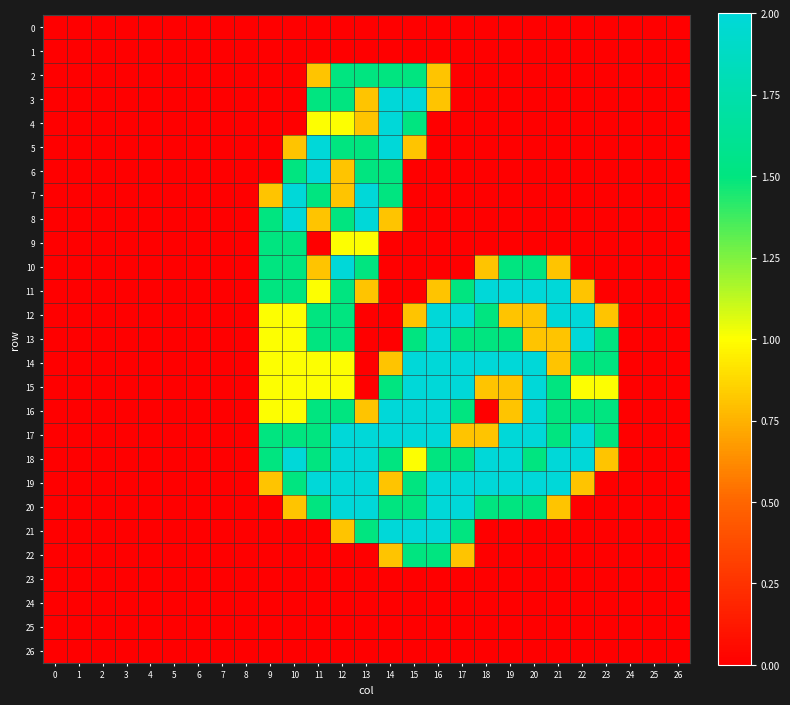

Reading left to right, extract all data points from this chart.

0: 0=0.0	1=0.0	2=0.0	3=0.0	4=0.0	5=0.0	6=0.0	7=0.0	8=0.0	9=0.0	10=0.0	11=0.0	12=0.0	13=0.0	14=0.0	15=0.0	16=0.0	17=0.0	18=0.0	19=0.0	20=0.0	21=0.0	22=0.0	23=0.0	24=0.0	25=0.0	26=0.0
1: 0=0.0	1=0.0	2=0.0	3=0.0	4=0.0	5=0.0	6=0.0	7=0.0	8=0.0	9=0.0	10=0.0	11=0.0	12=0.0	13=0.0	14=0.0	15=0.0	16=0.0	17=0.0	18=0.0	19=0.0	20=0.0	21=0.0	22=0.0	23=0.0	24=0.0	25=0.0	26=0.0
2: 0=0.0	1=0.0	2=0.0	3=0.0	4=0.0	5=0.0	6=0.0	7=0.0	8=0.0	9=0.0	10=0.0	11=0.8	12=1.5	13=1.5	14=1.5	15=1.5	16=0.8	17=0.0	18=0.0	19=0.0	20=0.0	21=0.0	22=0.0	23=0.0	24=0.0	25=0.0	26=0.0
3: 0=0.0	1=0.0	2=0.0	3=0.0	4=0.0	5=0.0	6=0.0	7=0.0	8=0.0	9=0.0	10=0.0	11=1.5	12=1.5	13=0.8	14=2.0	15=2.0	16=0.8	17=0.0	18=0.0	19=0.0	20=0.0	21=0.0	22=0.0	23=0.0	24=0.0	25=0.0	26=0.0
4: 0=0.0	1=0.0	2=0.0	3=0.0	4=0.0	5=0.0	6=0.0	7=0.0	8=0.0	9=0.0	10=0.0	11=1.0	12=1.0	13=0.8	14=2.0	15=1.5	16=0.0	17=0.0	18=0.0	19=0.0	20=0.0	21=0.0	22=0.0	23=0.0	24=0.0	25=0.0	26=0.0
5: 0=0.0	1=0.0	2=0.0	3=0.0	4=0.0	5=0.0	6=0.0	7=0.0	8=0.0	9=0.0	10=0.8	11=2.0	12=1.5	13=1.5	14=2.0	15=0.8	16=0.0	17=0.0	18=0.0	19=0.0	20=0.0	21=0.0	22=0.0	23=0.0	24=0.0	25=0.0	26=0.0
6: 0=0.0	1=0.0	2=0.0	3=0.0	4=0.0	5=0.0	6=0.0	7=0.0	8=0.0	9=0.0	10=1.5	11=2.0	12=0.8	13=1.5	14=1.5	15=0.0	16=0.0	17=0.0	18=0.0	19=0.0	20=0.0	21=0.0	22=0.0	23=0.0	24=0.0	25=0.0	26=0.0
7: 0=0.0	1=0.0	2=0.0	3=0.0	4=0.0	5=0.0	6=0.0	7=0.0	8=0.0	9=0.8	10=2.0	11=1.5	12=0.8	13=2.0	14=1.5	15=0.0	16=0.0	17=0.0	18=0.0	19=0.0	20=0.0	21=0.0	22=0.0	23=0.0	24=0.0	25=0.0	26=0.0
8: 0=0.0	1=0.0	2=0.0	3=0.0	4=0.0	5=0.0	6=0.0	7=0.0	8=0.0	9=1.5	10=2.0	11=0.8	12=1.5	13=2.0	14=0.8	15=0.0	16=0.0	17=0.0	18=0.0	19=0.0	20=0.0	21=0.0	22=0.0	23=0.0	24=0.0	25=0.0	26=0.0
9: 0=0.0	1=0.0	2=0.0	3=0.0	4=0.0	5=0.0	6=0.0	7=0.0	8=0.0	9=1.5	10=1.5	11=0.0	12=1.0	13=1.0	14=0.0	15=0.0	16=0.0	17=0.0	18=0.0	19=0.0	20=0.0	21=0.0	22=0.0	23=0.0	24=0.0	25=0.0	26=0.0
10: 0=0.0	1=0.0	2=0.0	3=0.0	4=0.0	5=0.0	6=0.0	7=0.0	8=0.0	9=1.5	10=1.5	11=0.8	12=2.0	13=1.5	14=0.0	15=0.0	16=0.0	17=0.0	18=0.8	19=1.5	20=1.5	21=0.8	22=0.0	23=0.0	24=0.0	25=0.0	26=0.0
11: 0=0.0	1=0.0	2=0.0	3=0.0	4=0.0	5=0.0	6=0.0	7=0.0	8=0.0	9=1.5	10=1.5	11=1.0	12=1.5	13=0.8	14=0.0	15=0.0	16=0.8	17=1.5	18=2.0	19=2.0	20=2.0	21=2.0	22=0.8	23=0.0	24=0.0	25=0.0	26=0.0
12: 0=0.0	1=0.0	2=0.0	3=0.0	4=0.0	5=0.0	6=0.0	7=0.0	8=0.0	9=1.0	10=1.0	11=1.5	12=1.5	13=0.0	14=0.0	15=0.8	16=2.0	17=2.0	18=1.5	19=0.8	20=0.8	21=2.0	22=2.0	23=0.8	24=0.0	25=0.0	26=0.0
13: 0=0.0	1=0.0	2=0.0	3=0.0	4=0.0	5=0.0	6=0.0	7=0.0	8=0.0	9=1.0	10=1.0	11=1.5	12=1.5	13=0.0	14=0.0	15=1.5	16=2.0	17=1.5	18=1.5	19=1.5	20=0.8	21=0.8	22=2.0	23=1.5	24=0.0	25=0.0	26=0.0
14: 0=0.0	1=0.0	2=0.0	3=0.0	4=0.0	5=0.0	6=0.0	7=0.0	8=0.0	9=1.0	10=1.0	11=1.0	12=1.0	13=0.0	14=0.8	15=2.0	16=2.0	17=2.0	18=2.0	19=2.0	20=2.0	21=0.8	22=1.5	23=1.5	24=0.0	25=0.0	26=0.0
15: 0=0.0	1=0.0	2=0.0	3=0.0	4=0.0	5=0.0	6=0.0	7=0.0	8=0.0	9=1.0	10=1.0	11=1.0	12=1.0	13=0.0	14=1.5	15=2.0	16=2.0	17=2.0	18=0.8	19=0.8	20=2.0	21=1.5	22=1.0	23=1.0	24=0.0	25=0.0	26=0.0
16: 0=0.0	1=0.0	2=0.0	3=0.0	4=0.0	5=0.0	6=0.0	7=0.0	8=0.0	9=1.0	10=1.0	11=1.5	12=1.5	13=0.8	14=2.0	15=2.0	16=2.0	17=1.5	18=0.0	19=0.8	20=2.0	21=1.5	22=1.5	23=1.5	24=0.0	25=0.0	26=0.0
17: 0=0.0	1=0.0	2=0.0	3=0.0	4=0.0	5=0.0	6=0.0	7=0.0	8=0.0	9=1.5	10=1.5	11=1.5	12=2.0	13=2.0	14=2.0	15=2.0	16=2.0	17=0.8	18=0.8	19=2.0	20=2.0	21=1.5	22=2.0	23=1.5	24=0.0	25=0.0	26=0.0
18: 0=0.0	1=0.0	2=0.0	3=0.0	4=0.0	5=0.0	6=0.0	7=0.0	8=0.0	9=1.5	10=2.0	11=1.5	12=2.0	13=2.0	14=1.5	15=1.0	16=1.5	17=1.5	18=2.0	19=2.0	20=1.5	21=2.0	22=2.0	23=0.8	24=0.0	25=0.0	26=0.0
19: 0=0.0	1=0.0	2=0.0	3=0.0	4=0.0	5=0.0	6=0.0	7=0.0	8=0.0	9=0.8	10=1.5	11=2.0	12=2.0	13=2.0	14=0.8	15=1.5	16=2.0	17=2.0	18=2.0	19=2.0	20=2.0	21=2.0	22=0.8	23=0.0	24=0.0	25=0.0	26=0.0
20: 0=0.0	1=0.0	2=0.0	3=0.0	4=0.0	5=0.0	6=0.0	7=0.0	8=0.0	9=0.0	10=0.8	11=1.5	12=2.0	13=2.0	14=1.5	15=1.5	16=2.0	17=2.0	18=1.5	19=1.5	20=1.5	21=0.8	22=0.0	23=0.0	24=0.0	25=0.0	26=0.0
21: 0=0.0	1=0.0	2=0.0	3=0.0	4=0.0	5=0.0	6=0.0	7=0.0	8=0.0	9=0.0	10=0.0	11=0.0	12=0.8	13=1.5	14=2.0	15=2.0	16=2.0	17=1.5	18=0.0	19=0.0	20=0.0	21=0.0	22=0.0	23=0.0	24=0.0	25=0.0	26=0.0
22: 0=0.0	1=0.0	2=0.0	3=0.0	4=0.0	5=0.0	6=0.0	7=0.0	8=0.0	9=0.0	10=0.0	11=0.0	12=0.0	13=0.0	14=0.8	15=1.5	16=1.5	17=0.8	18=0.0	19=0.0	20=0.0	21=0.0	22=0.0	23=0.0	24=0.0	25=0.0	26=0.0
23: 0=0.0	1=0.0	2=0.0	3=0.0	4=0.0	5=0.0	6=0.0	7=0.0	8=0.0	9=0.0	10=0.0	11=0.0	12=0.0	13=0.0	14=0.0	15=0.0	16=0.0	17=0.0	18=0.0	19=0.0	20=0.0	21=0.0	22=0.0	23=0.0	24=0.0	25=0.0	26=0.0
24: 0=0.0	1=0.0	2=0.0	3=0.0	4=0.0	5=0.0	6=0.0	7=0.0	8=0.0	9=0.0	10=0.0	11=0.0	12=0.0	13=0.0	14=0.0	15=0.0	16=0.0	17=0.0	18=0.0	19=0.0	20=0.0	21=0.0	22=0.0	23=0.0	24=0.0	25=0.0	26=0.0
25: 0=0.0	1=0.0	2=0.0	3=0.0	4=0.0	5=0.0	6=0.0	7=0.0	8=0.0	9=0.0	10=0.0	11=0.0	12=0.0	13=0.0	14=0.0	15=0.0	16=0.0	17=0.0	18=0.0	19=0.0	20=0.0	21=0.0	22=0.0	23=0.0	24=0.0	25=0.0	26=0.0
26: 0=0.0	1=0.0	2=0.0	3=0.0	4=0.0	5=0.0	6=0.0	7=0.0	8=0.0	9=0.0	10=0.0	11=0.0	12=0.0	13=0.0	14=0.0	15=0.0	16=0.0	17=0.0	18=0.0	19=0.0	20=0.0	21=0.0	22=0.0	23=0.0	24=0.0	25=0.0	26=0.0